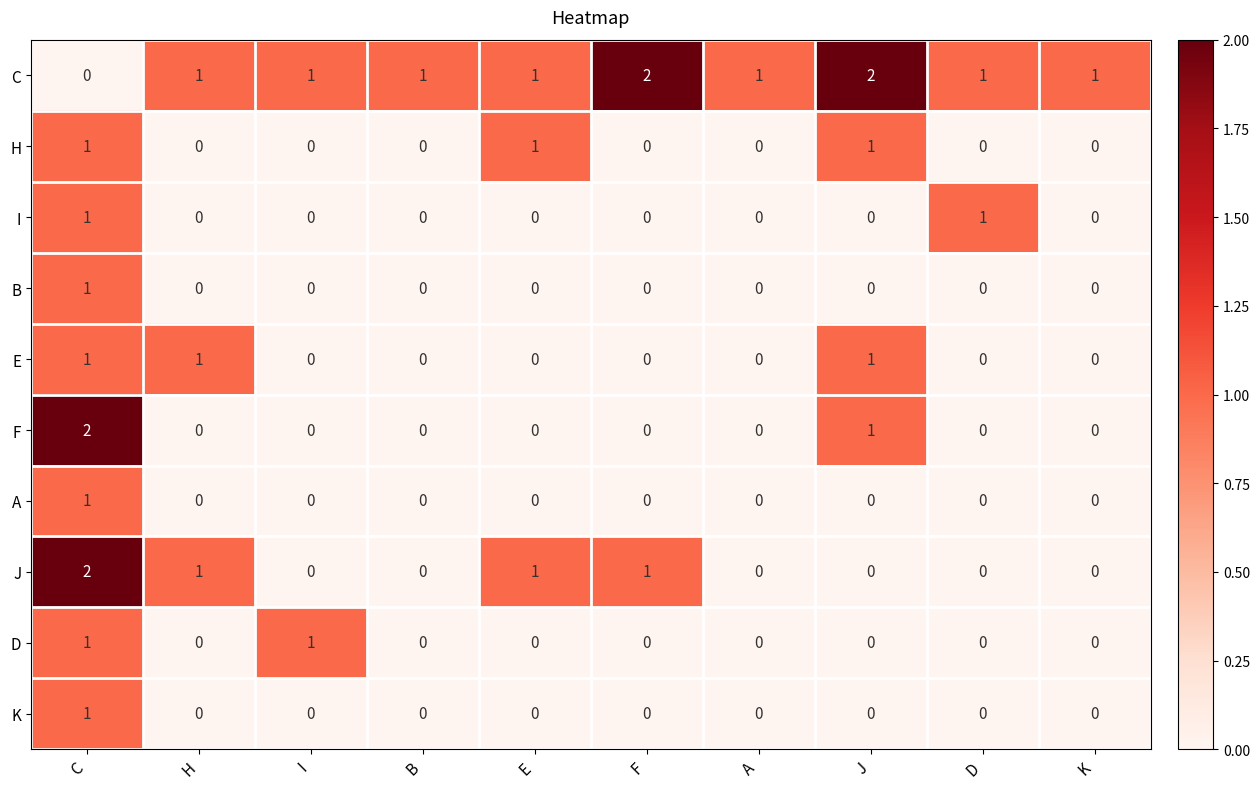

Which series changed the most between B and D?

I